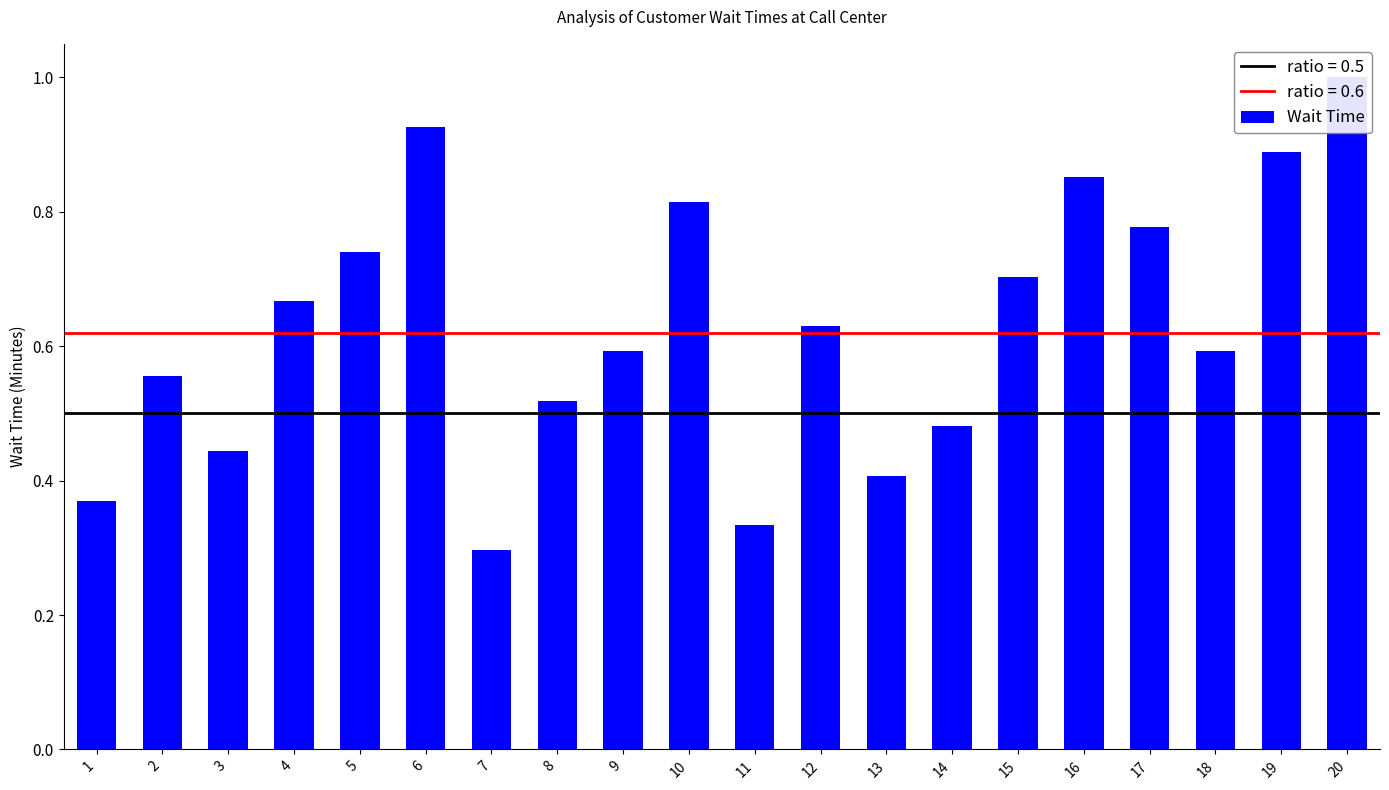

Count the values in the range 0 to 1.

20